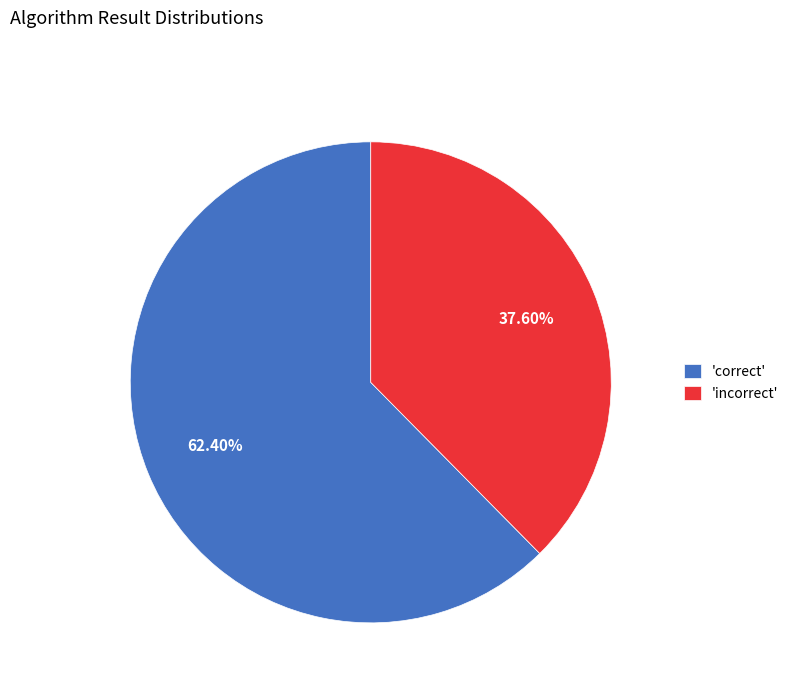

Which slice represents more than half of the pie?

'correct'